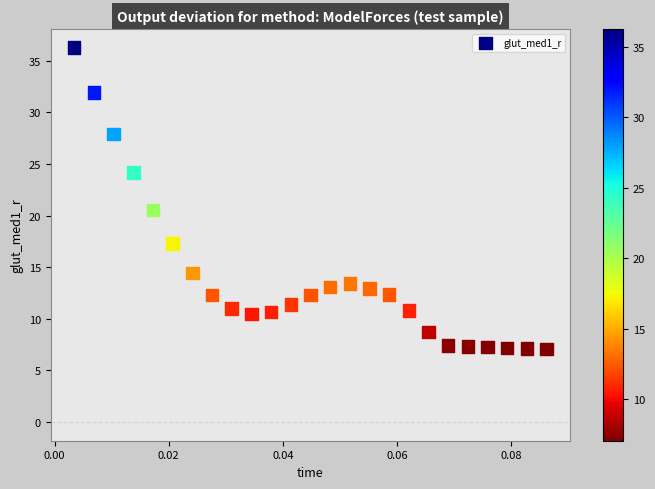

What Y value in the scatter plot is closest to 21?

20.5